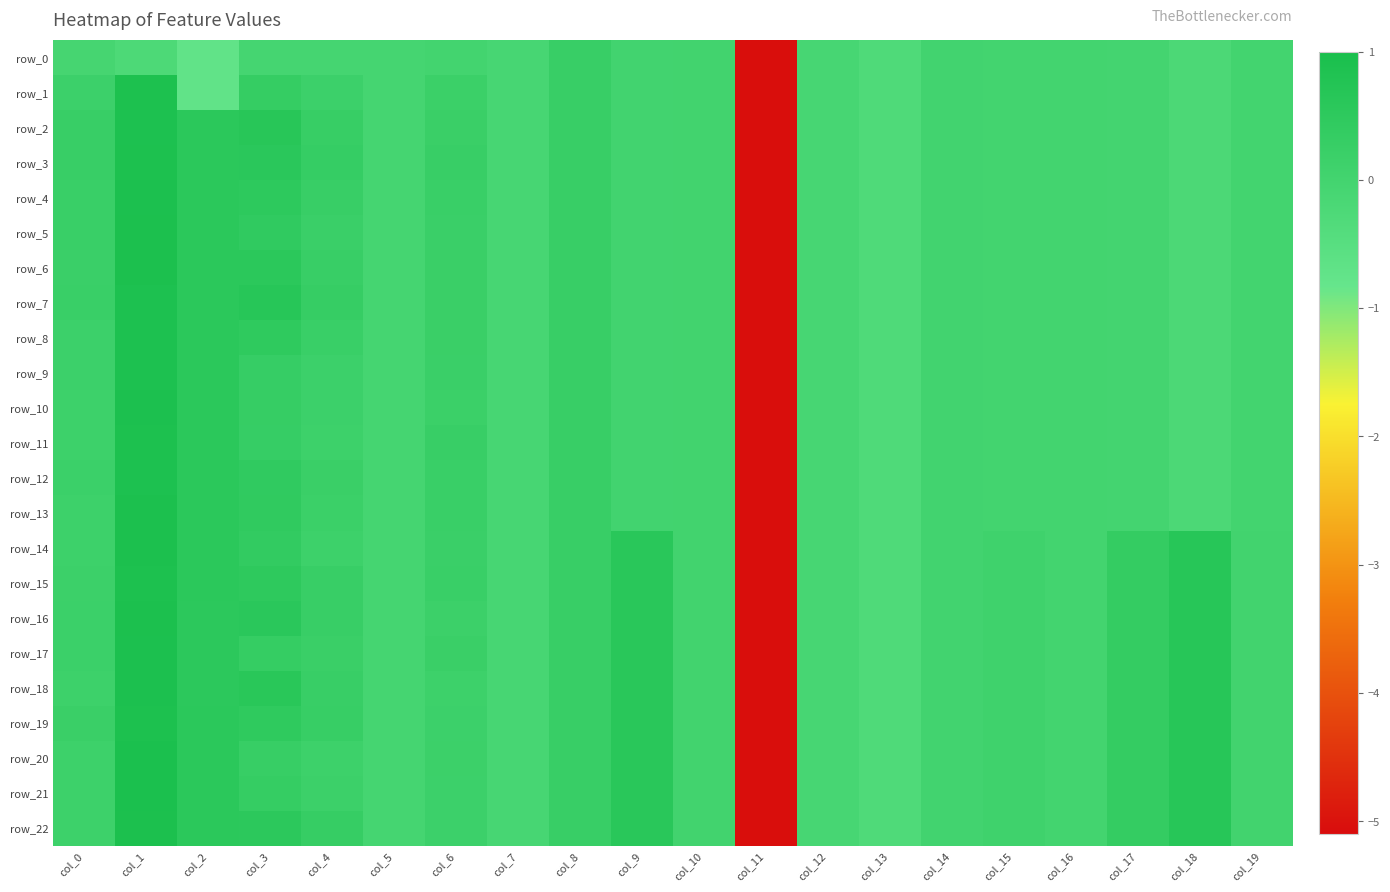

How many values in row_13 are above zero?

8